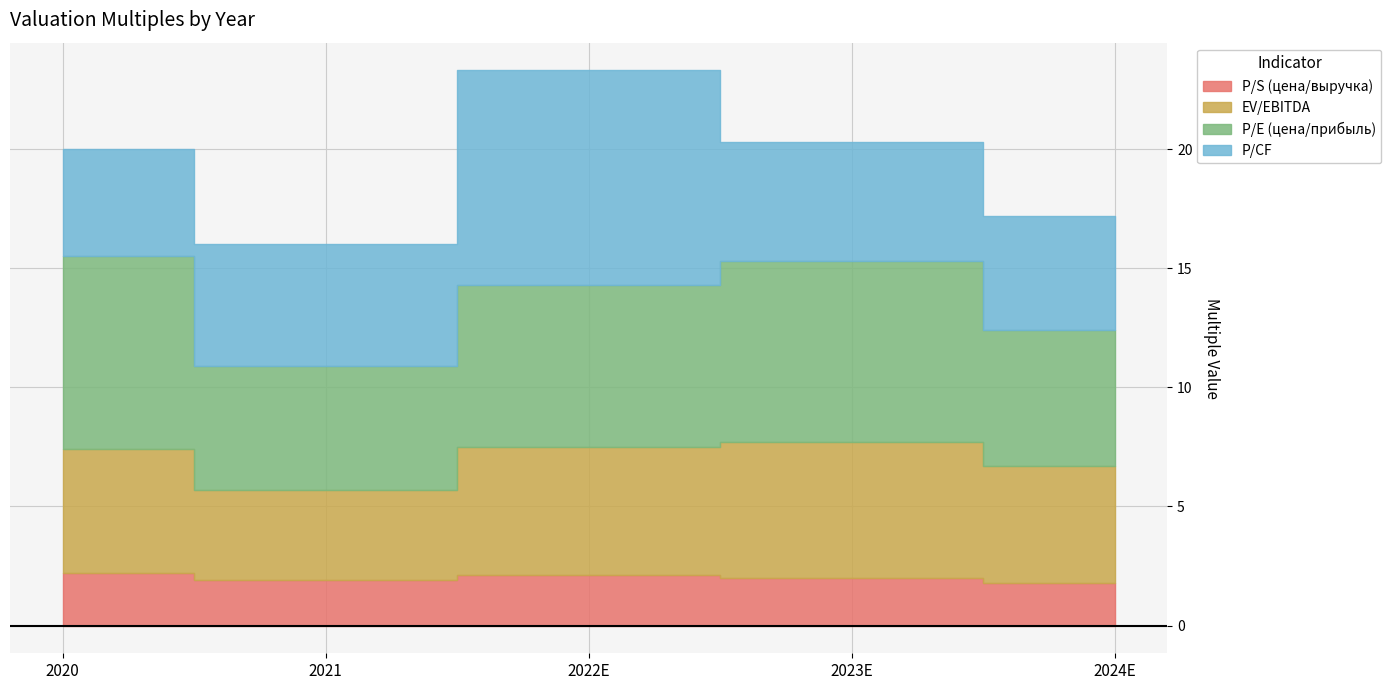

What is the difference between the maximum and minimum values in the EV/EBITDA series?

1.9